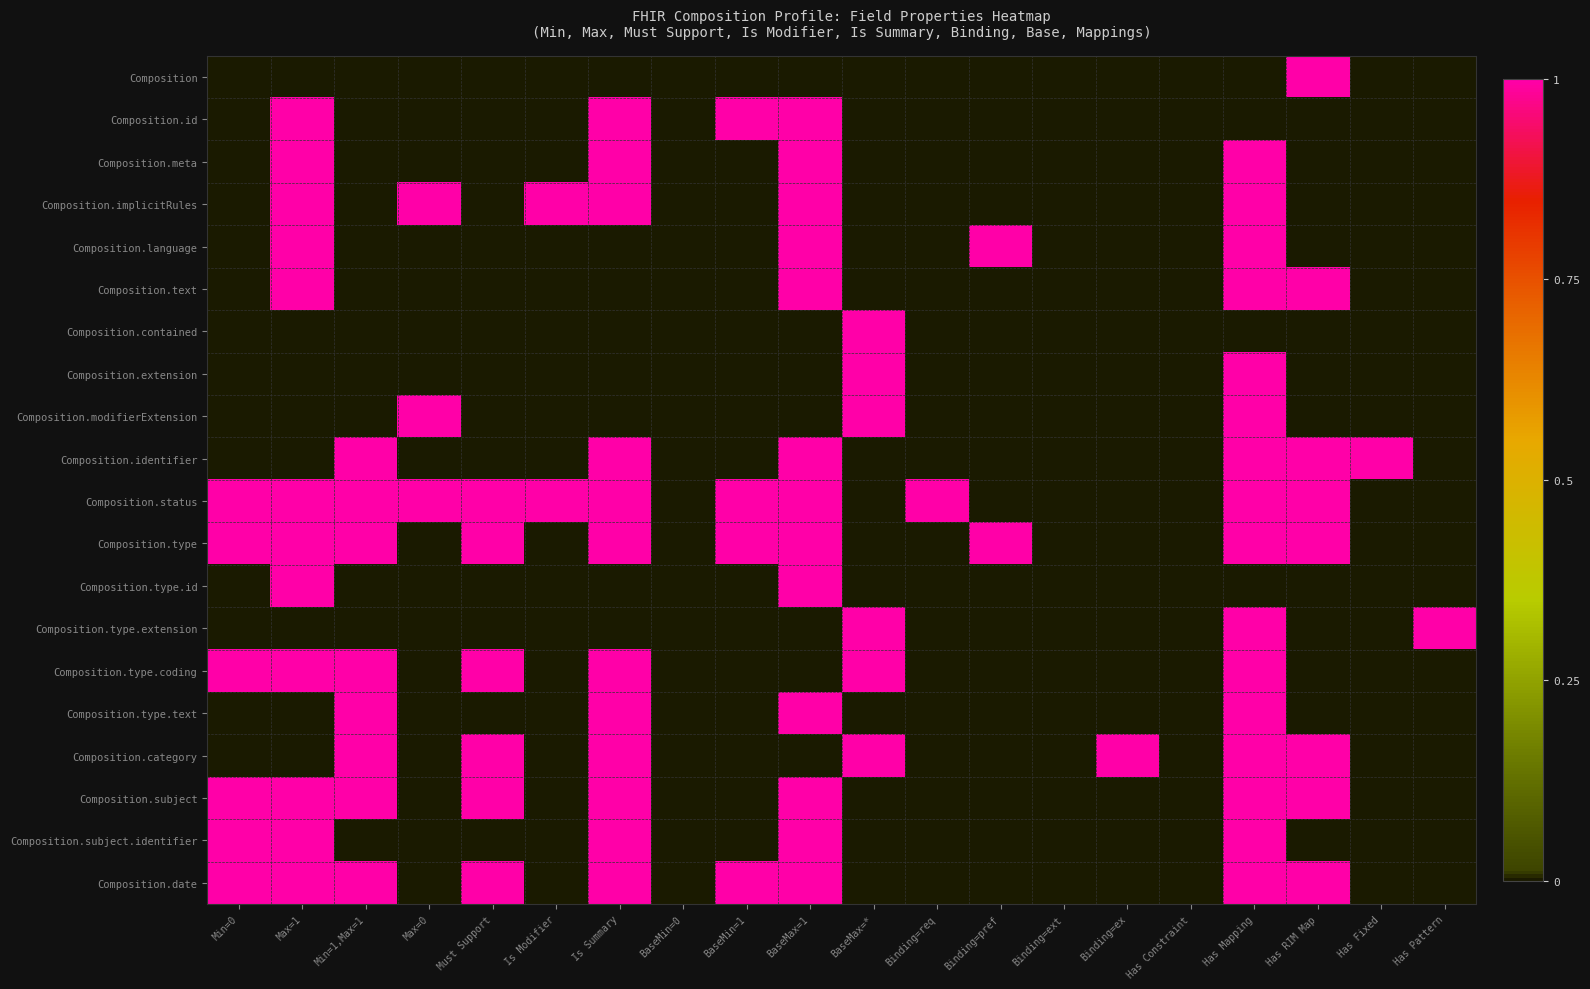

What is the total value across all series at Has Fixed?

1